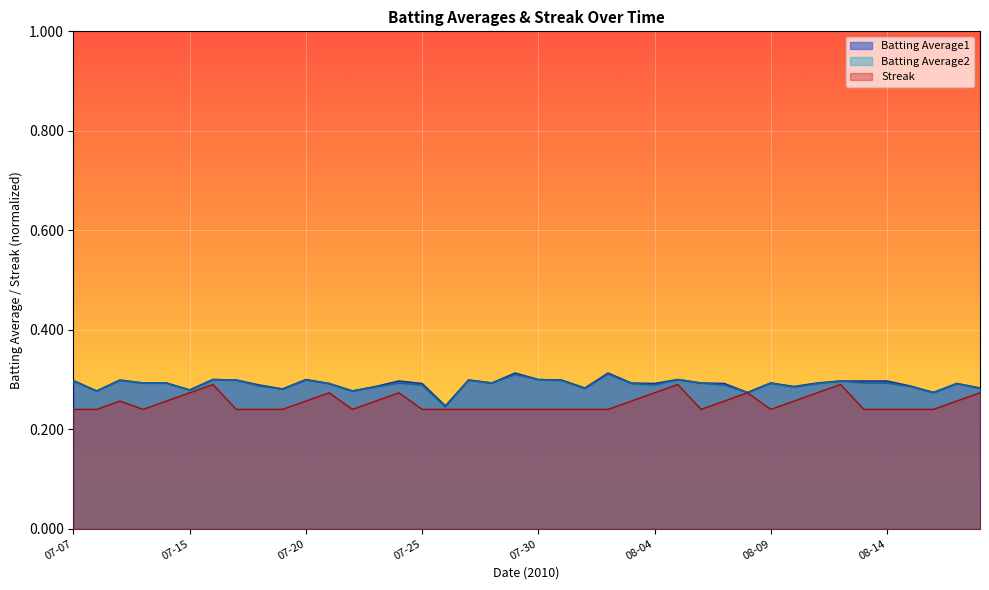

At how many categories does at least one series exceed 0?

40